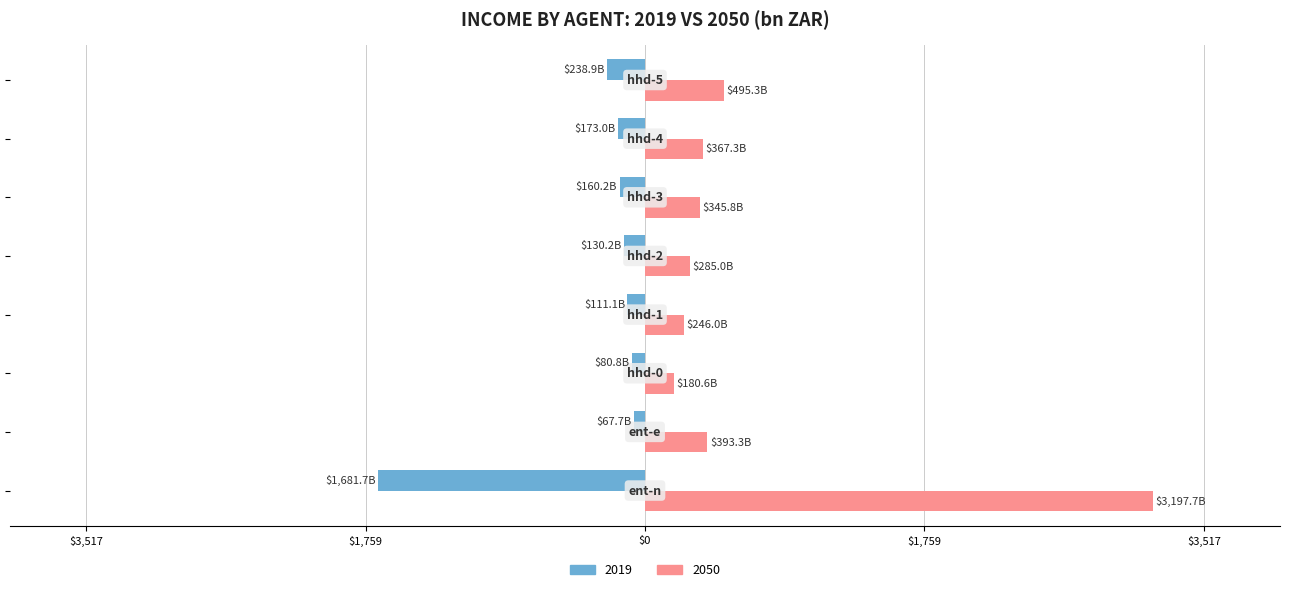

Which label corresponds to the largest value in the chart?

ent-n